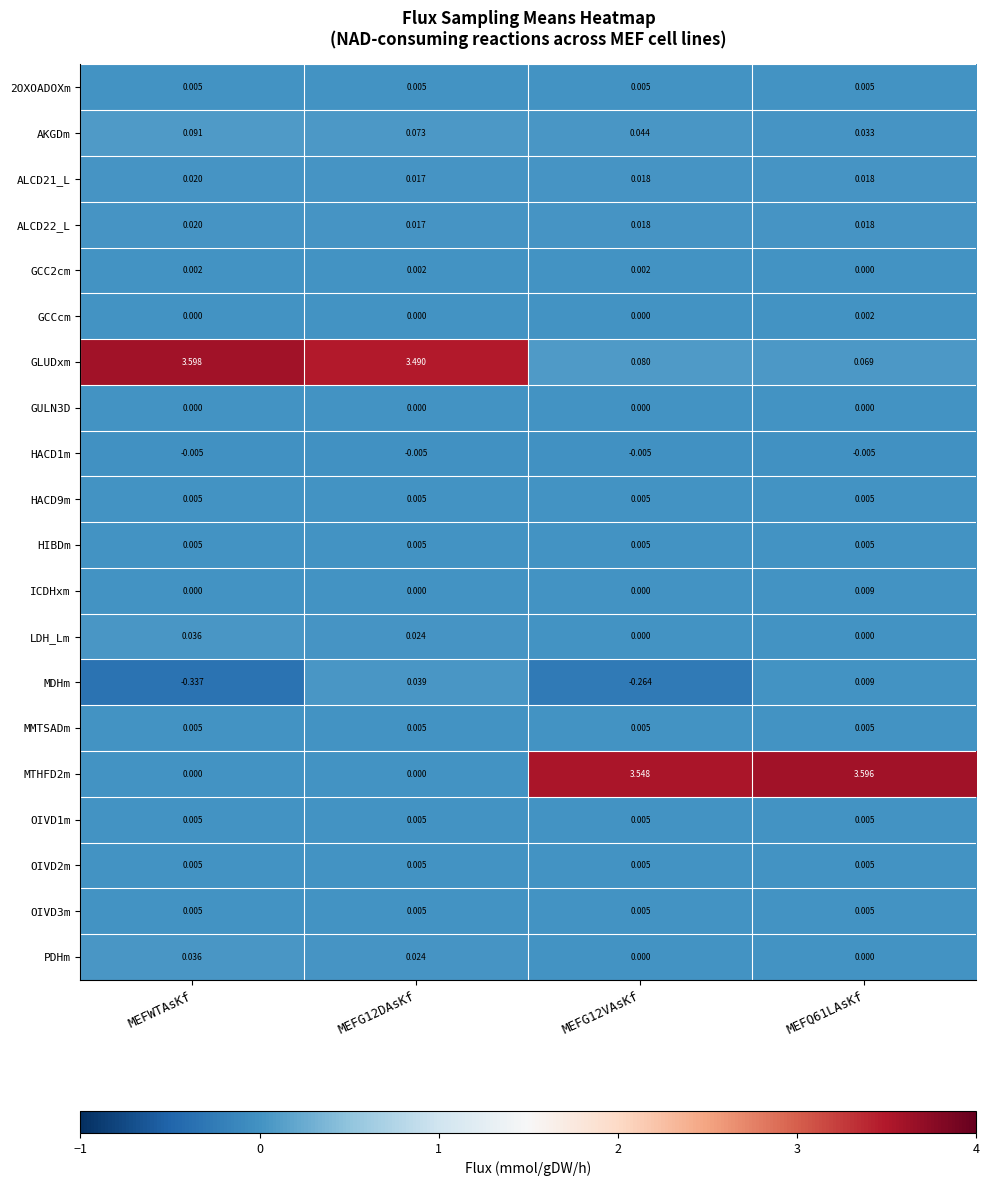

Count the number of categories in the chart.

4